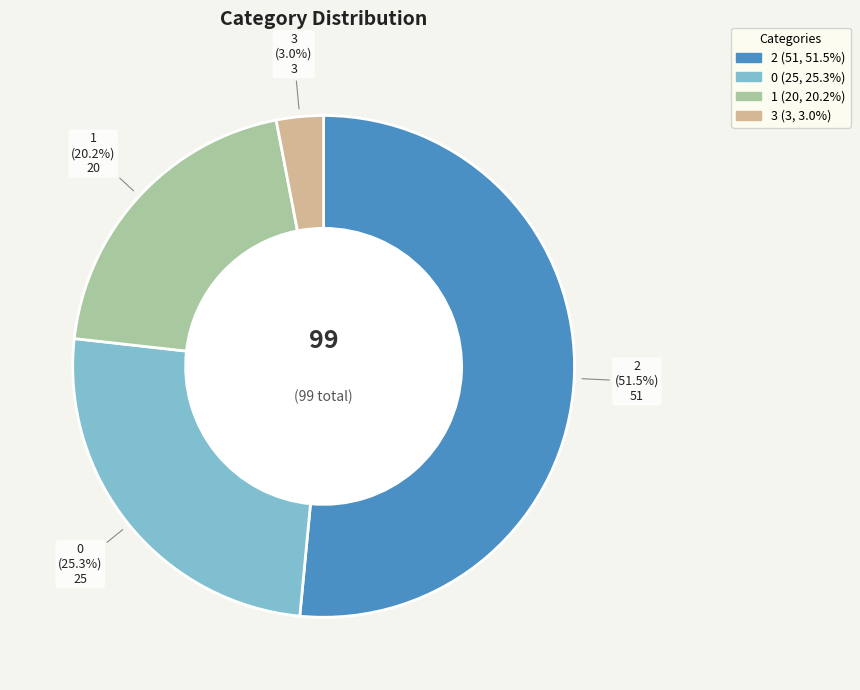

Does 2 account for over 50% of the chart?

Yes